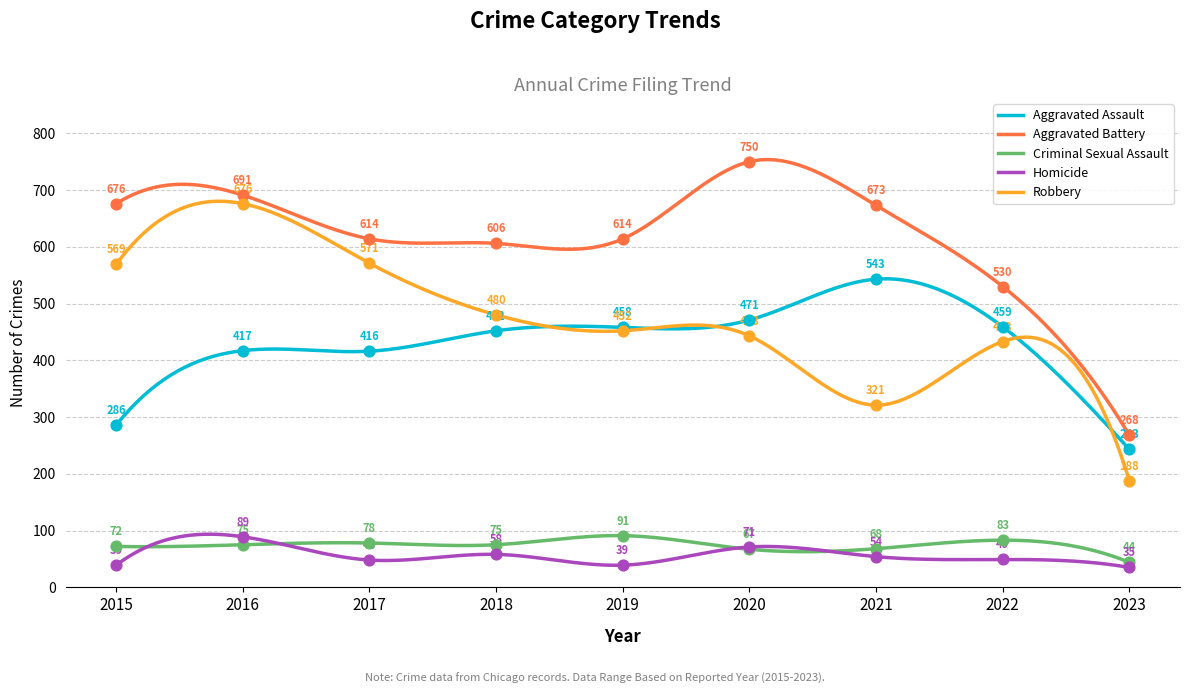

Is the value of Homicide at 2016 greater than the value of Aggravated Battery at 2018?

No